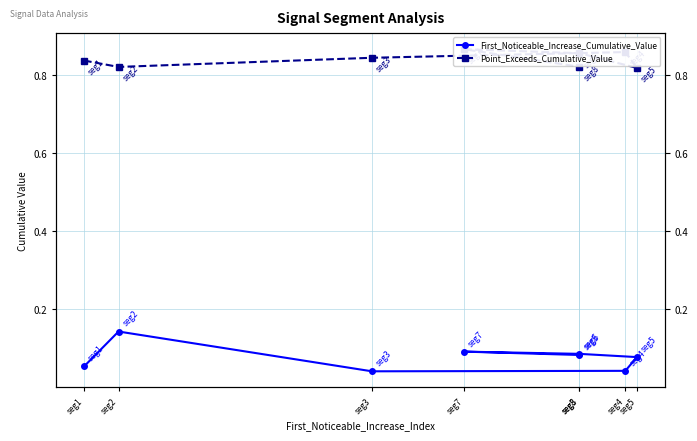

What is the total value across all series at seg7?

1.0